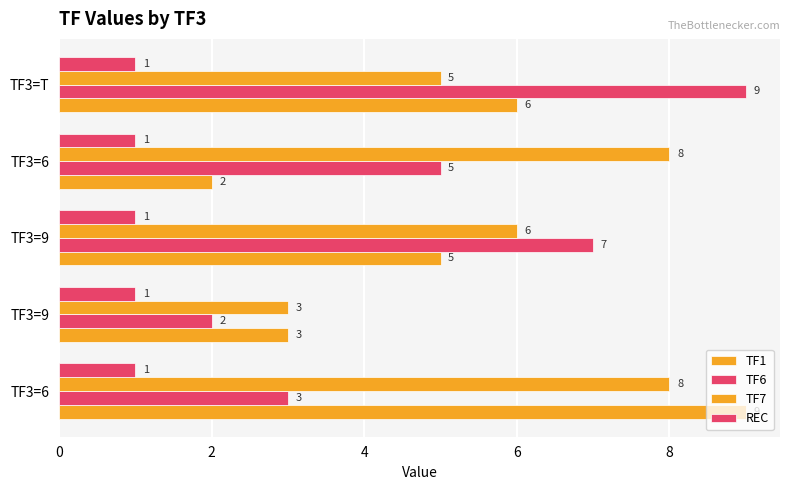

How many categories are shown in the chart?

5